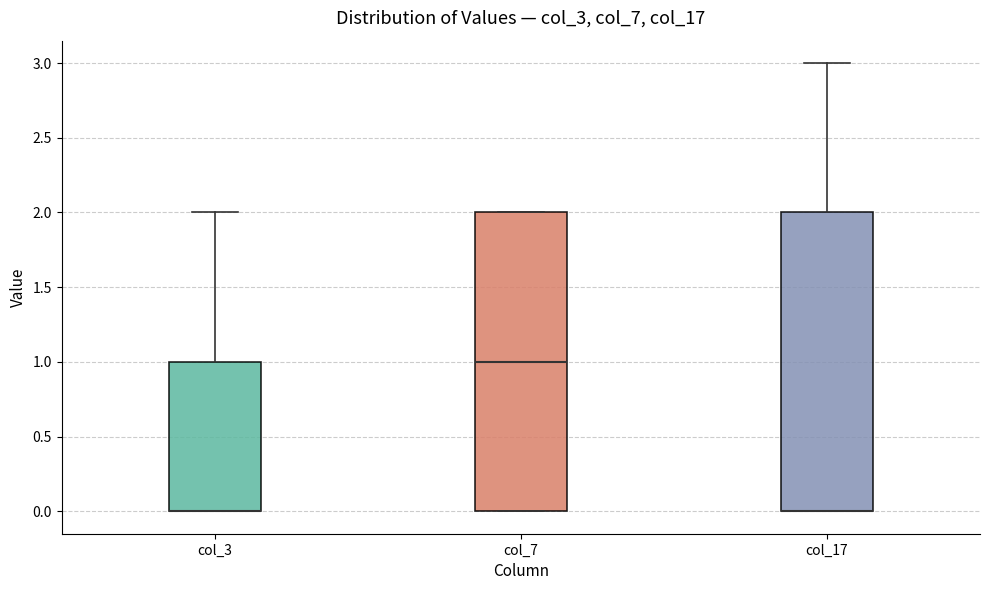

Reading left to right, read every box against the y-axis: the position of its median line, the range the box covers, and the ends of its whiskers. The values are not printed on the chart, so give them approximately, as read against the axis.

col_3: median 0 (drawn on the box's lower edge), box 0 to 1, whiskers 0 to 2
col_7: median 1, box 0 to 2, whiskers 0 to 2
col_17: median 0 (drawn on the box's lower edge), box 0 to 2, whiskers 0 to 3